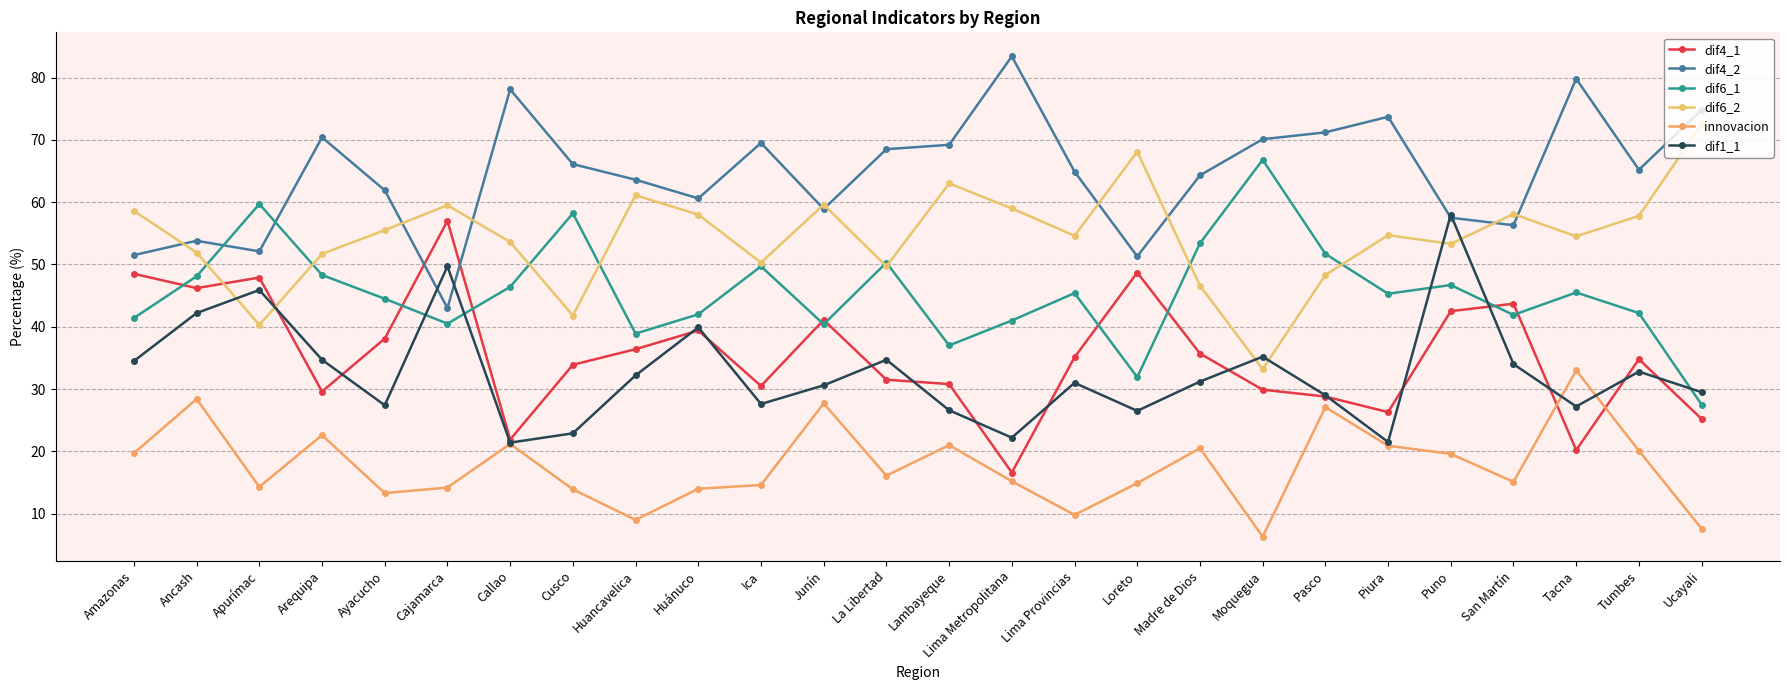

At which category does innovacion reach its first local valley?

Apurímac